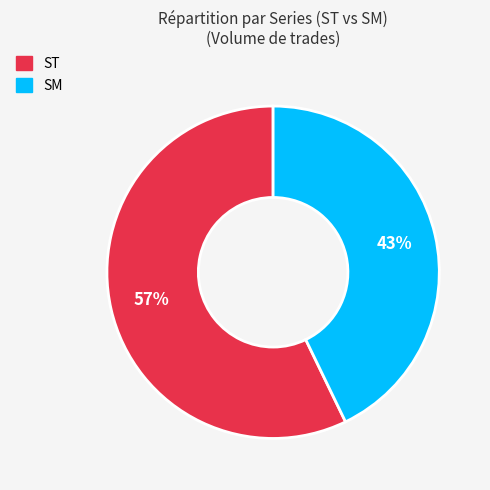

To the nearest percent, what is the average slice percentage?

50%